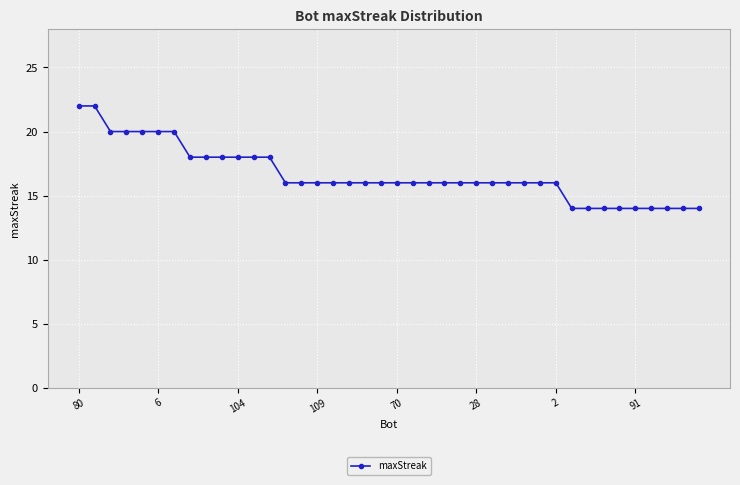

What is the minimum value shown in the chart?

14